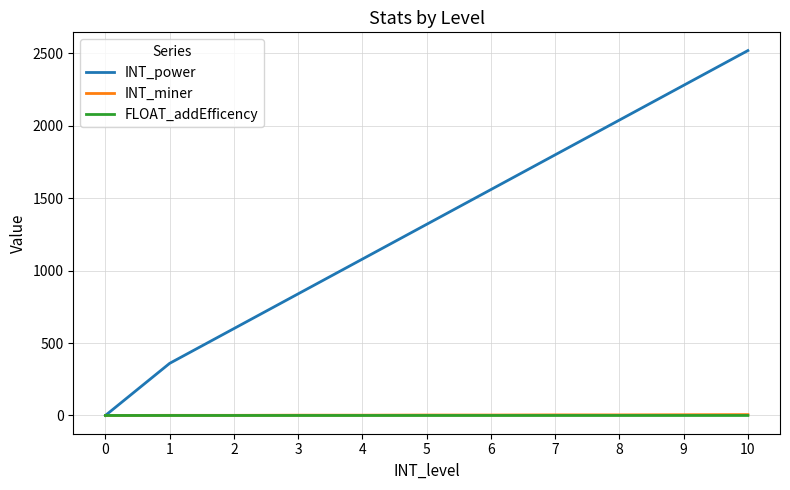

What are all the series names shown in the legend?

INT_power, INT_miner, FLOAT_addEfficency